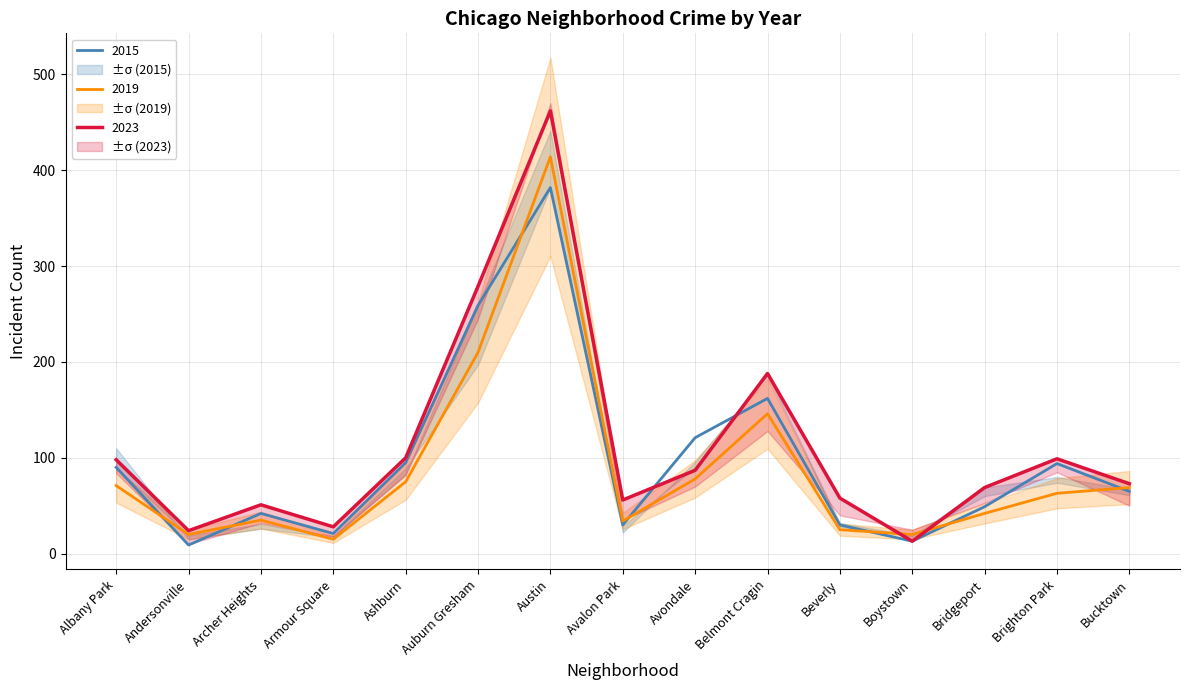

How many series are shown in this chart?

3